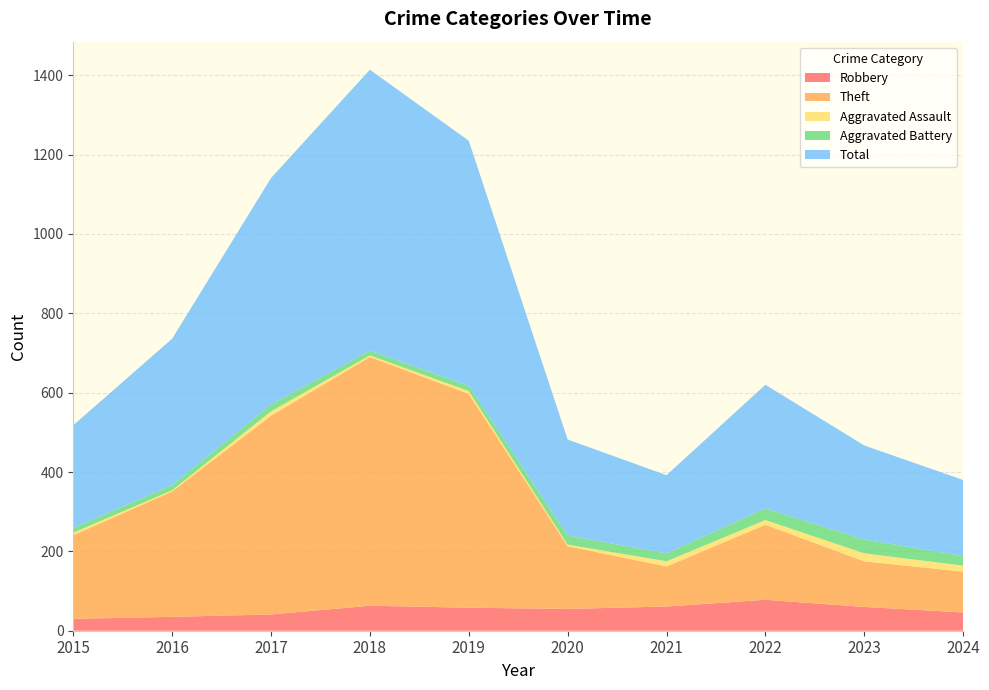

Reading left to right, what are all the values shown in this chart?

Robbery: 2015=30	2016=35	2017=41	2018=63	2019=58	2020=55	2021=61	2022=78	2023=60	2024=46
Theft: 2015=211	2016=316	2017=501	2018=627	2019=539	2020=158	2021=101	2022=189	2023=115	2024=103
Aggravated Assault: 2015=6	2016=3	2017=11	2018=4	2019=7	2020=4	2021=13	2022=12	2023=20	2024=15
Aggravated Battery: 2015=12	2016=13	2017=17	2018=12	2019=13	2020=23	2021=20	2022=29	2023=35	2024=24
Total: 2015=259	2016=369	2017=571	2018=708	2019=618	2020=242	2021=197	2022=312	2023=237	2024=192